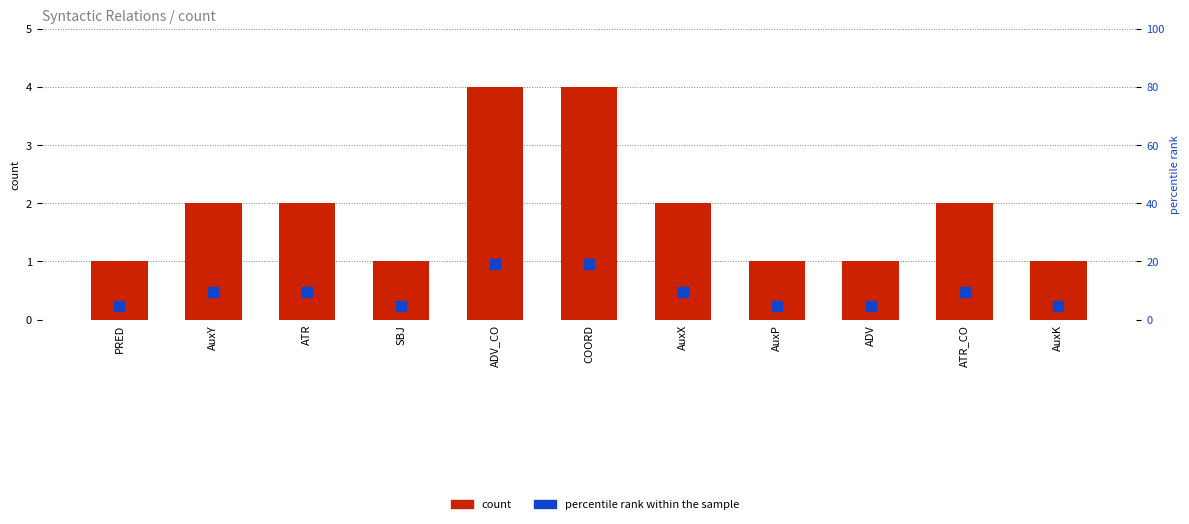

Which series contains the lowest Y value?

count